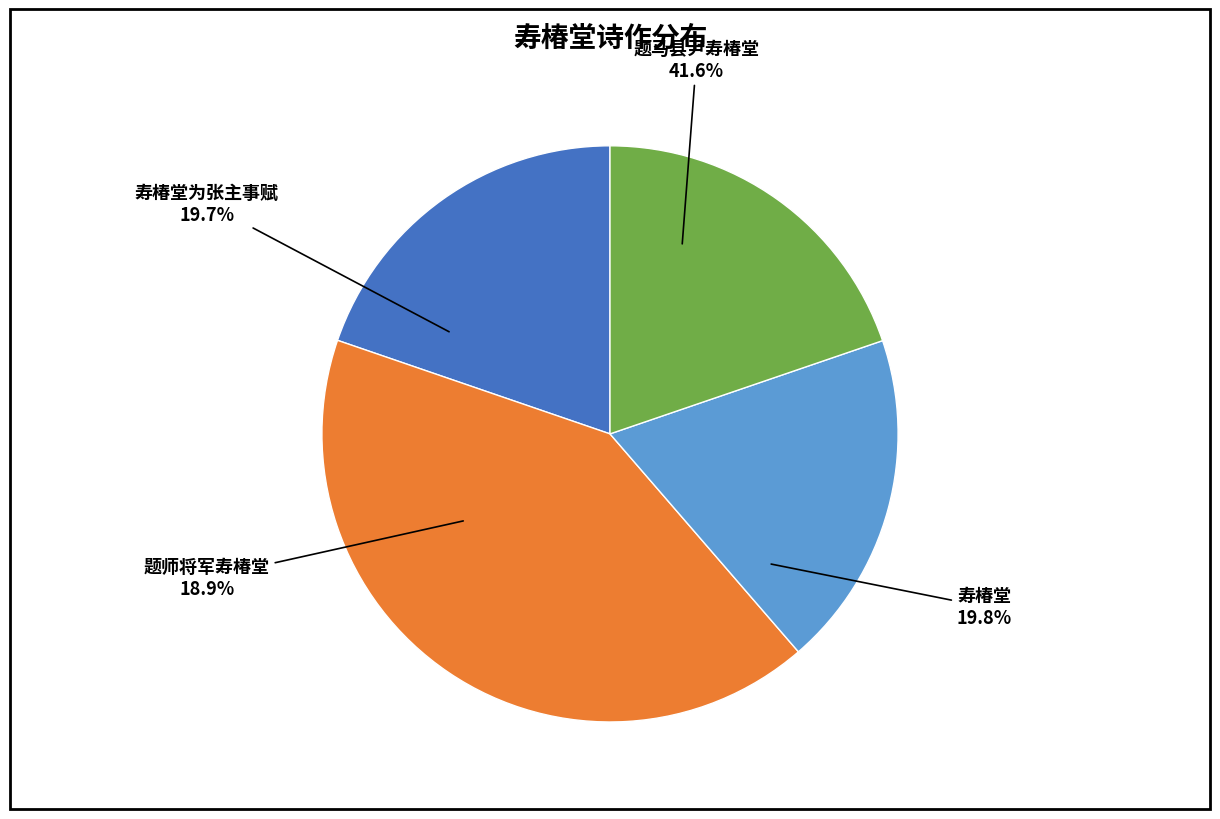

Is it true that 题马县尹寿椿堂 is 42% of the pie?

True